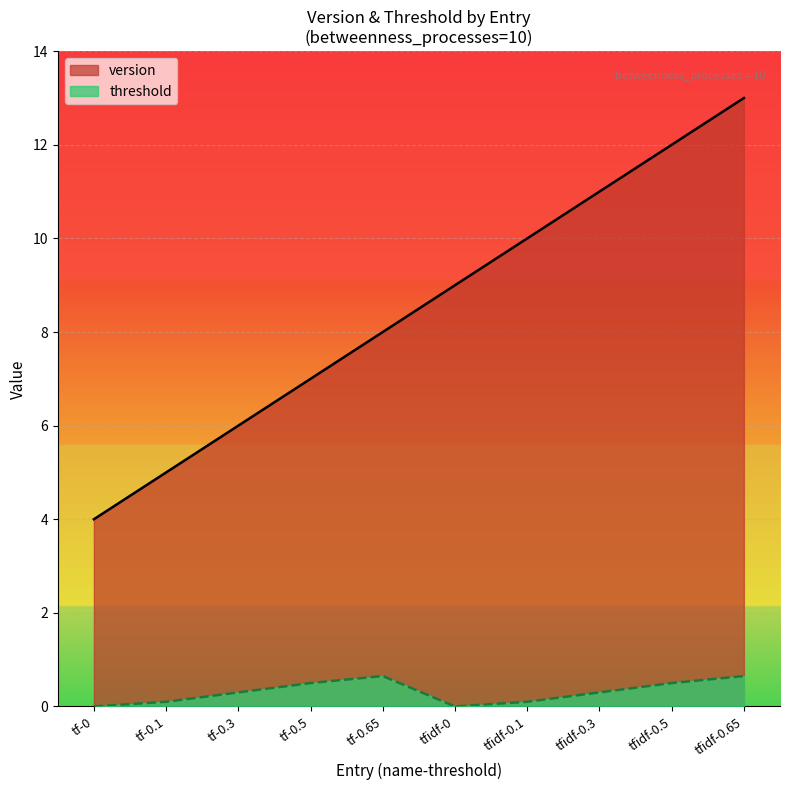

Count the number of data series in this chart.

2